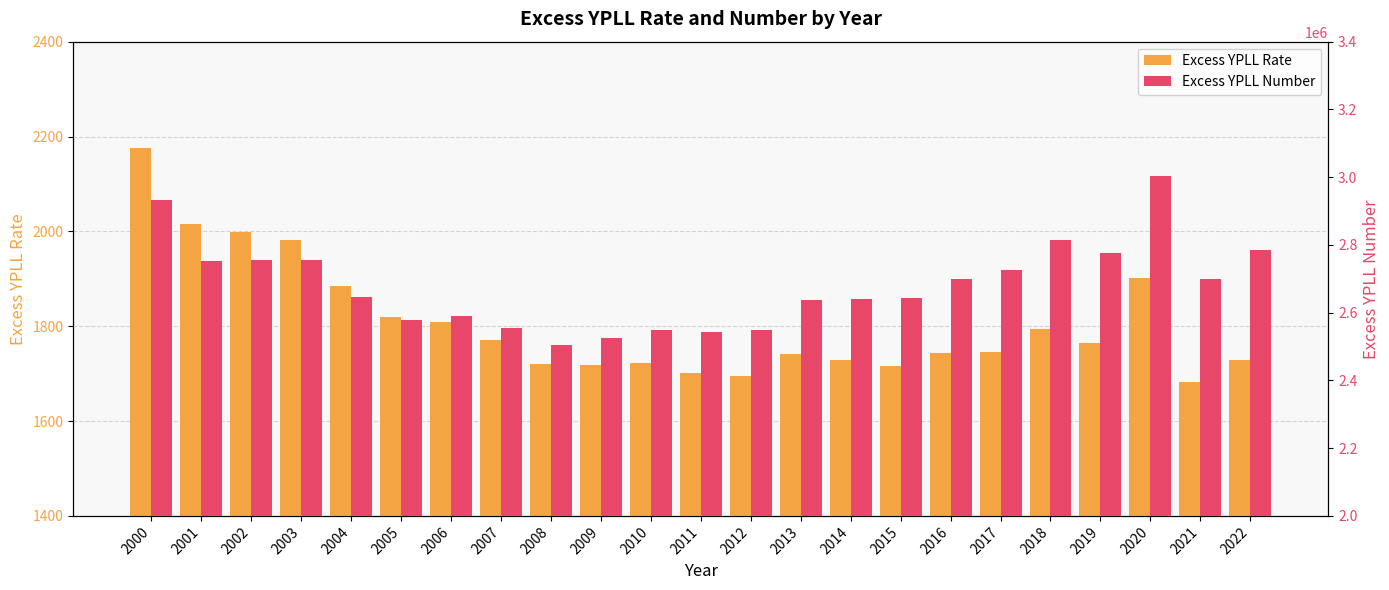

Which category has the highest value in the Excess YPLL Rate series?

2000